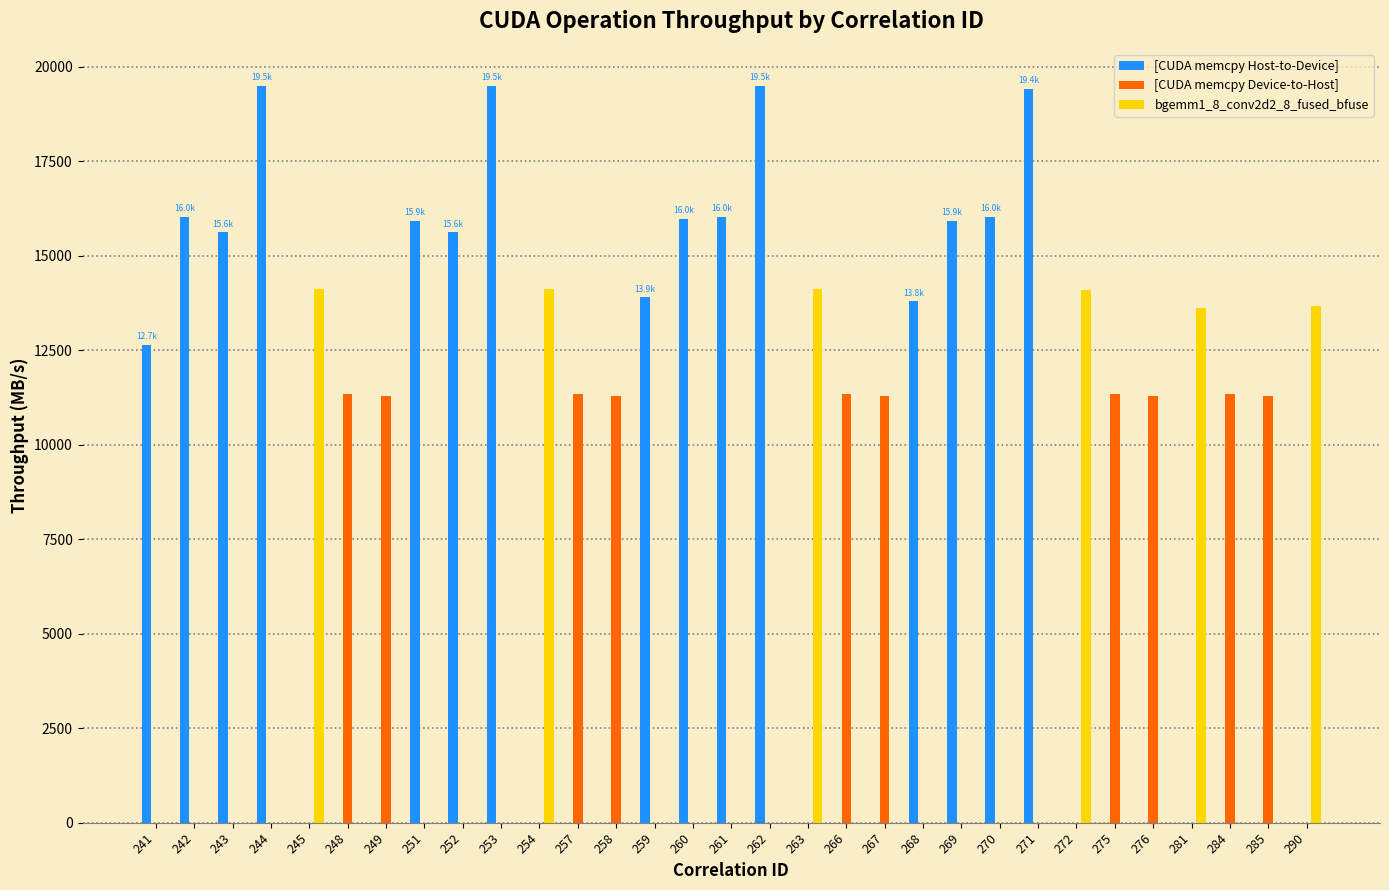

Is it true that [CUDA memcpy Device-to-Host] equals 11341.4 at 248?

True